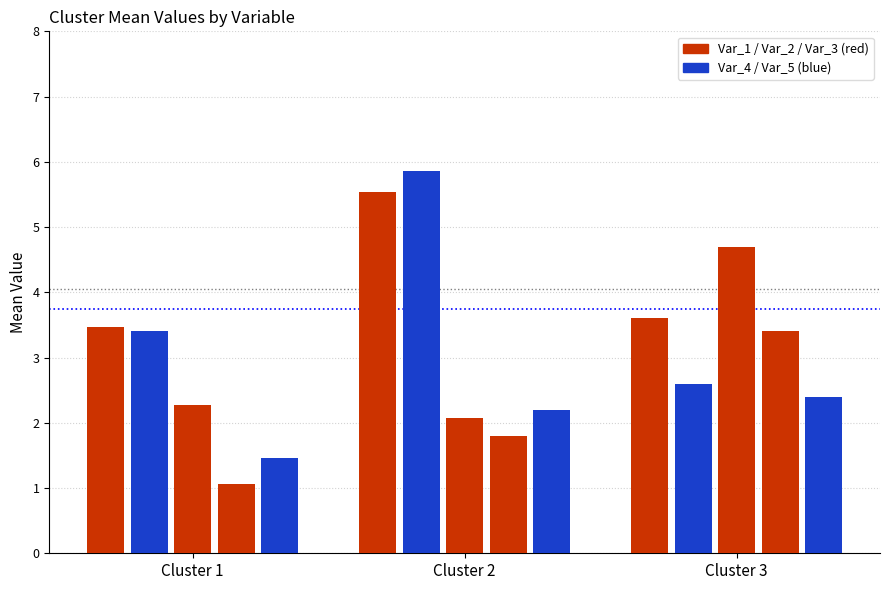

How many bars are there in each group?

5